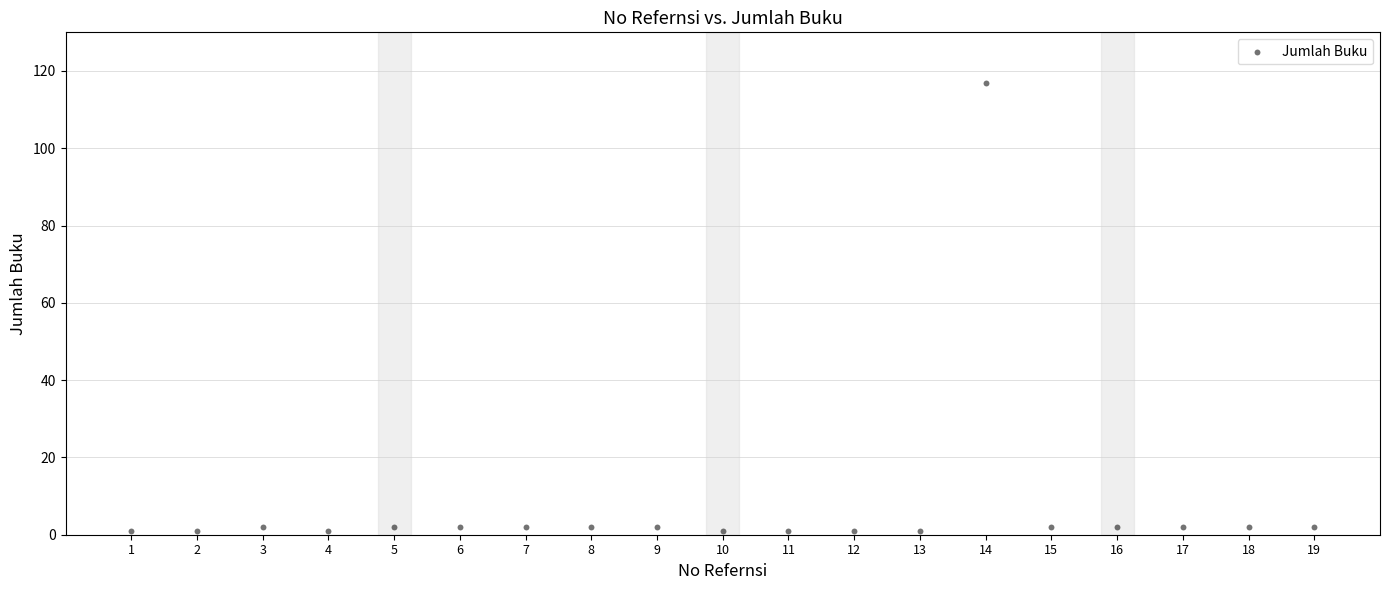

What is the range of X values (max minus min)?

18